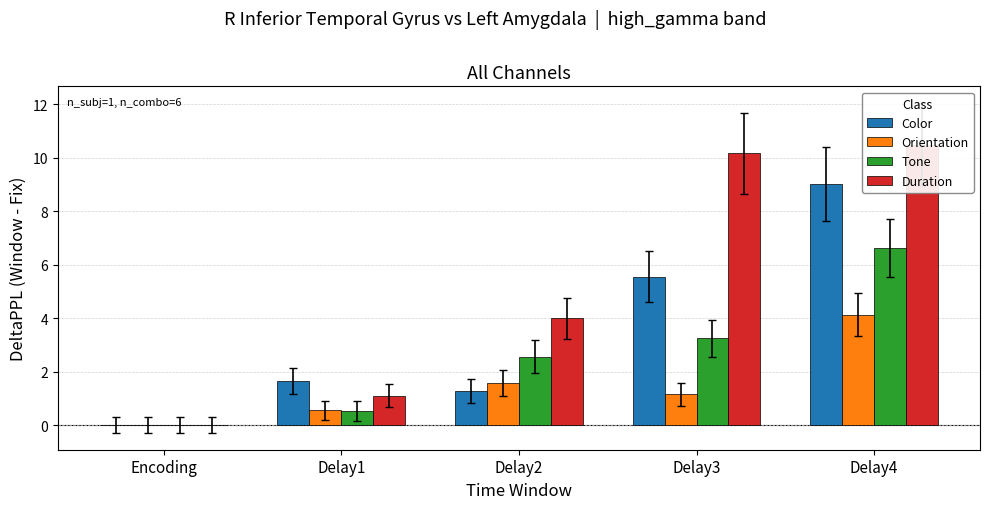

What is the total value across all series at Delay1?

3.8